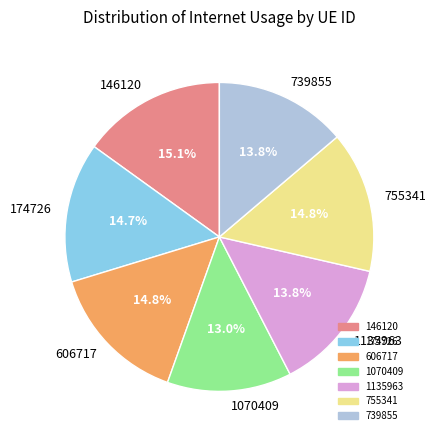

Is it true that 1070409 is 25% of the pie?

False